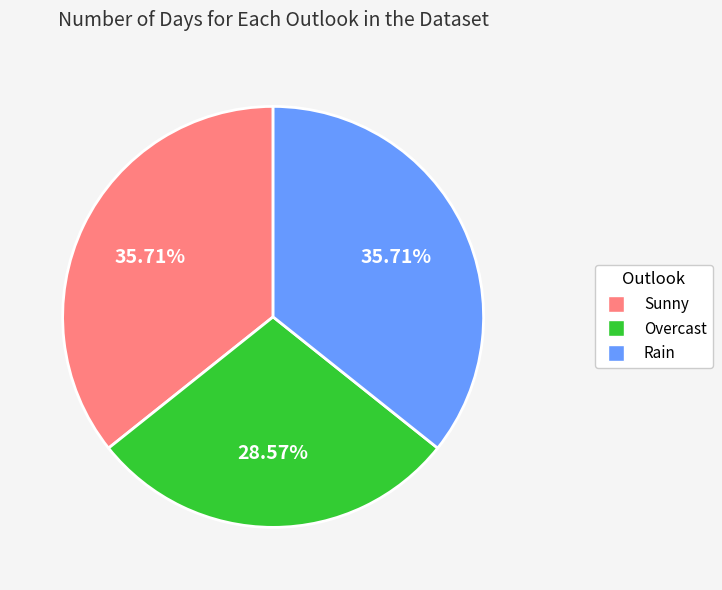

What is the ratio of the value at Overcast to the value at Sunny?

0.8